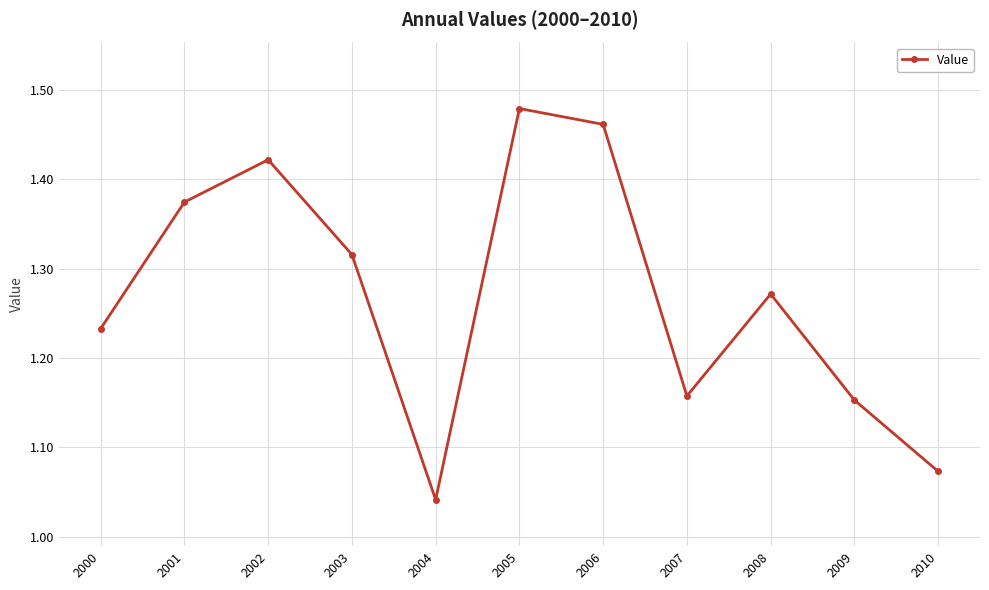

True or false: the data has more than 0 interior local peaks.

True